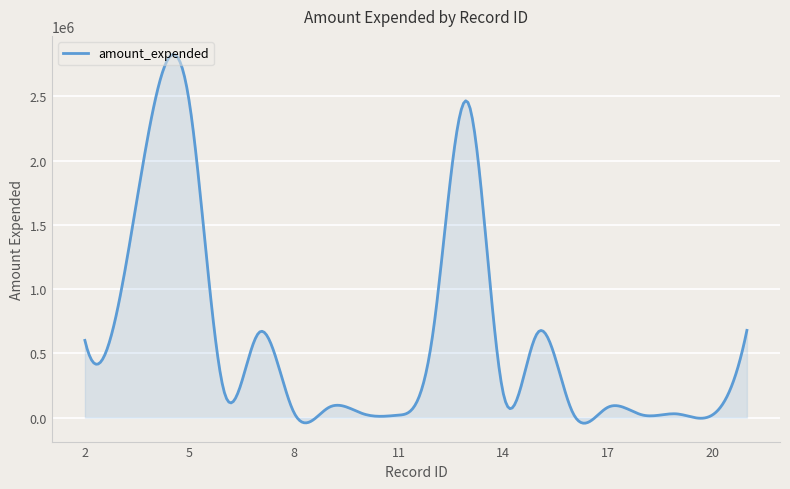

What is the difference between the maximum and minimum values?

2871293.7